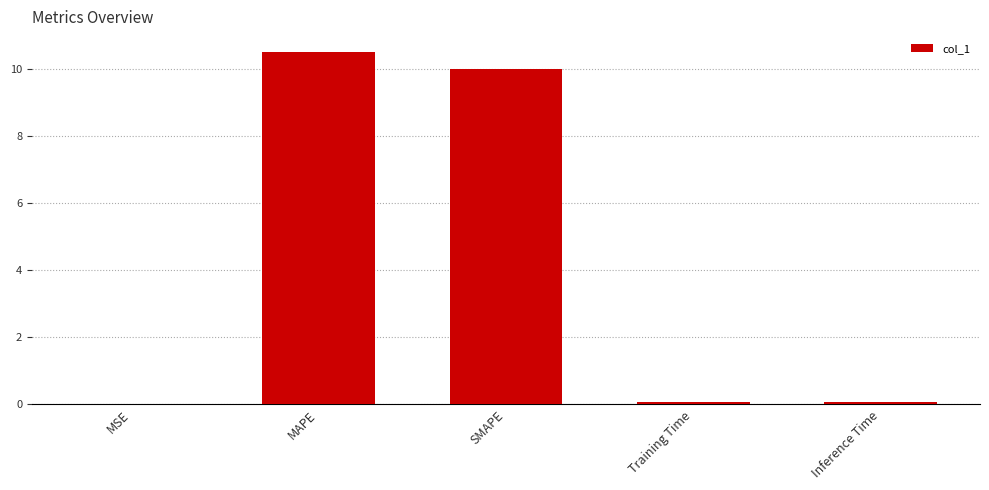

What is the change in value from MAPE to SMAPE?

-0.5